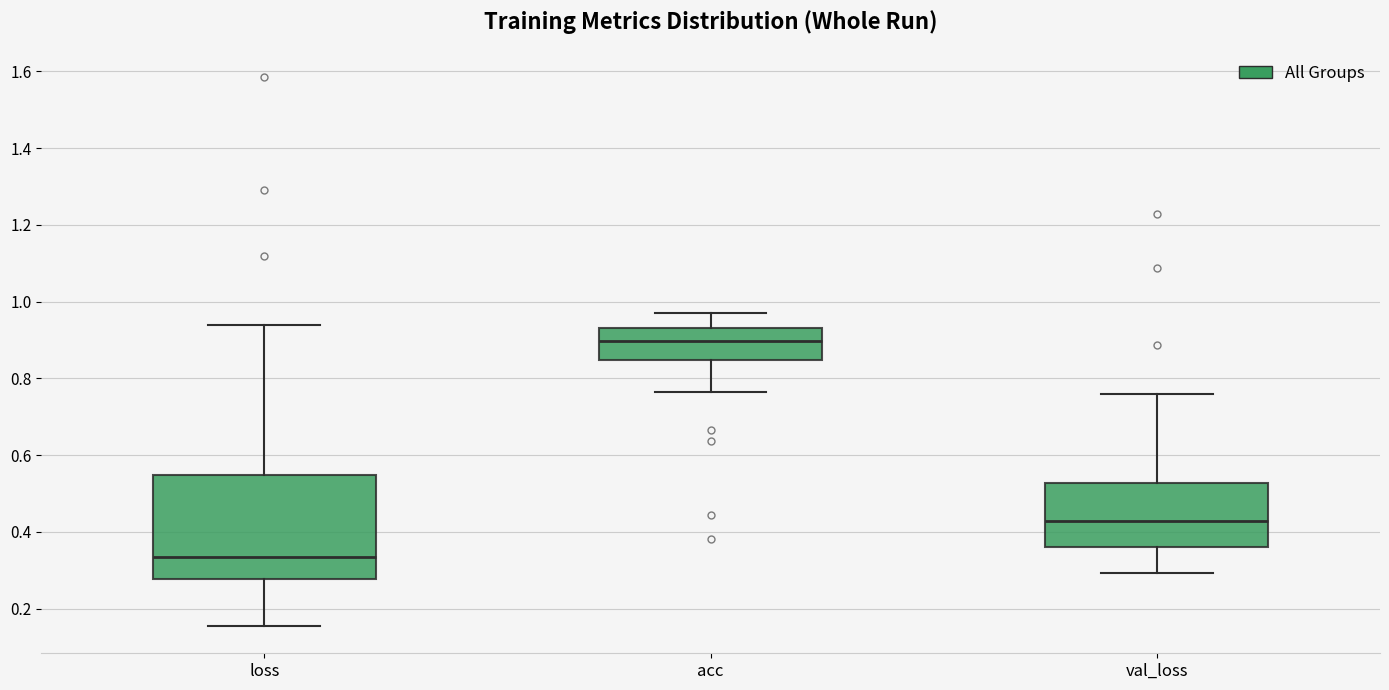

Reading left to right, read every box against the y-axis: the position of its median line, the range the box covers, and the ends of its whiskers. The values are not printed on the chart, so give them approximately, as read against the axis.

loss: median 0.34, box 0.28 to 0.54, whiskers 0.16 to 0.94
acc: median 0.90, box 0.84 to 0.94, whiskers 0.76 to 0.98
val_loss: median 0.42, box 0.36 to 0.52, whiskers 0.30 to 0.76